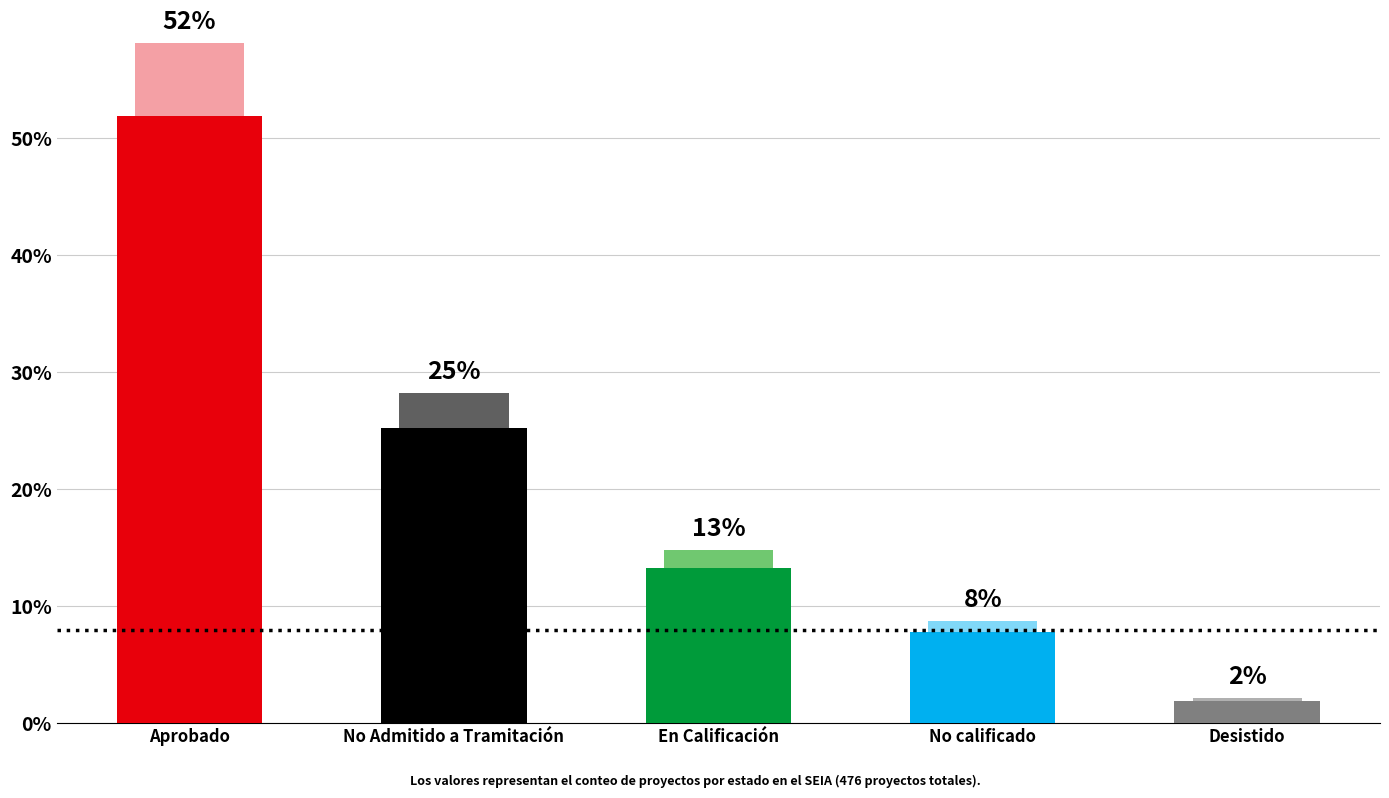

Is it true that Count_secondary equals 22 at No calificado?

False